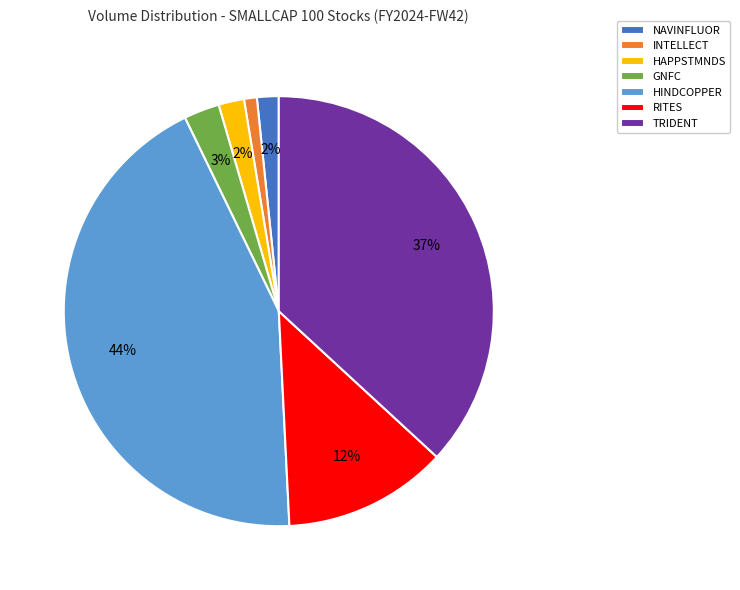

Count the number of slices in the pie.

7